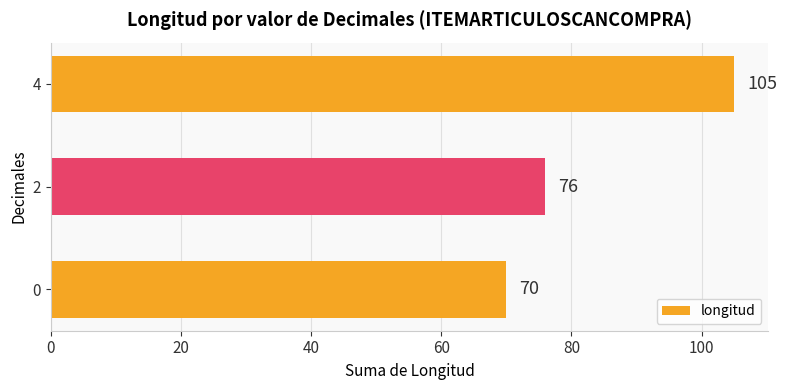

How many values are between 70 and 105?

3